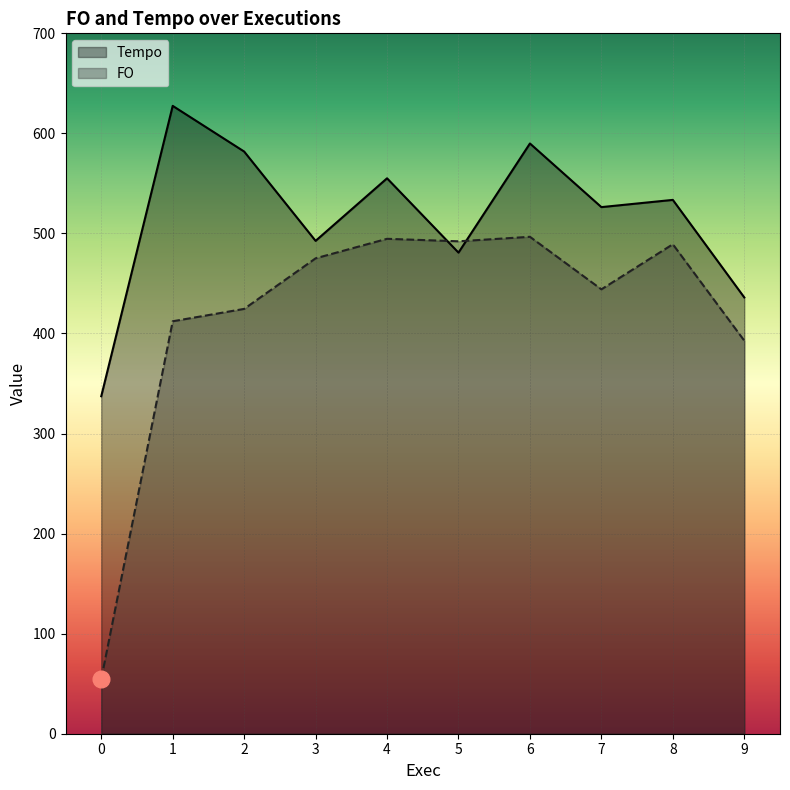

How many values in the Tempo series exceed 533?

5